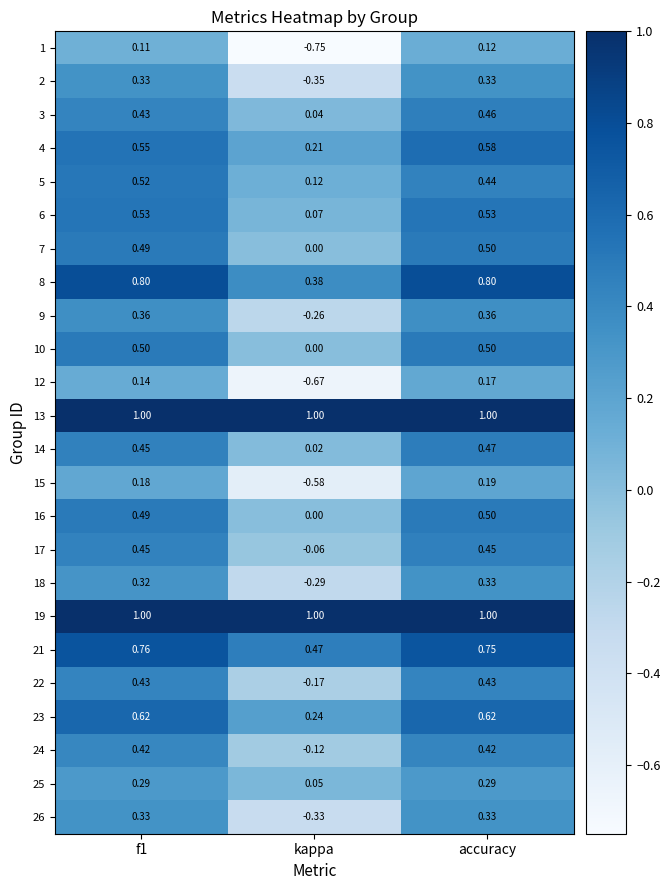

At which label is 25 closest to 0?

kappa